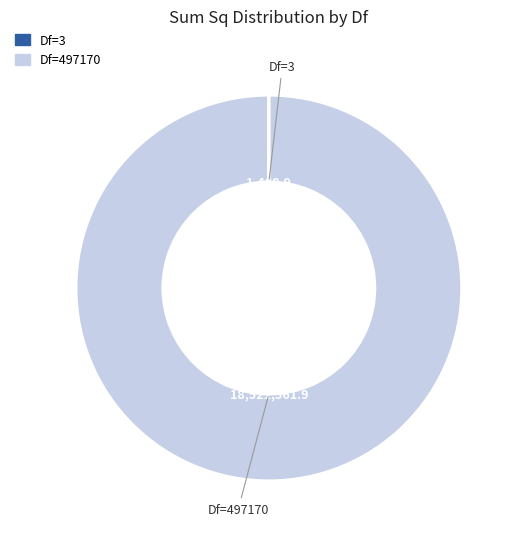

What is the majority slice?

Df=497170